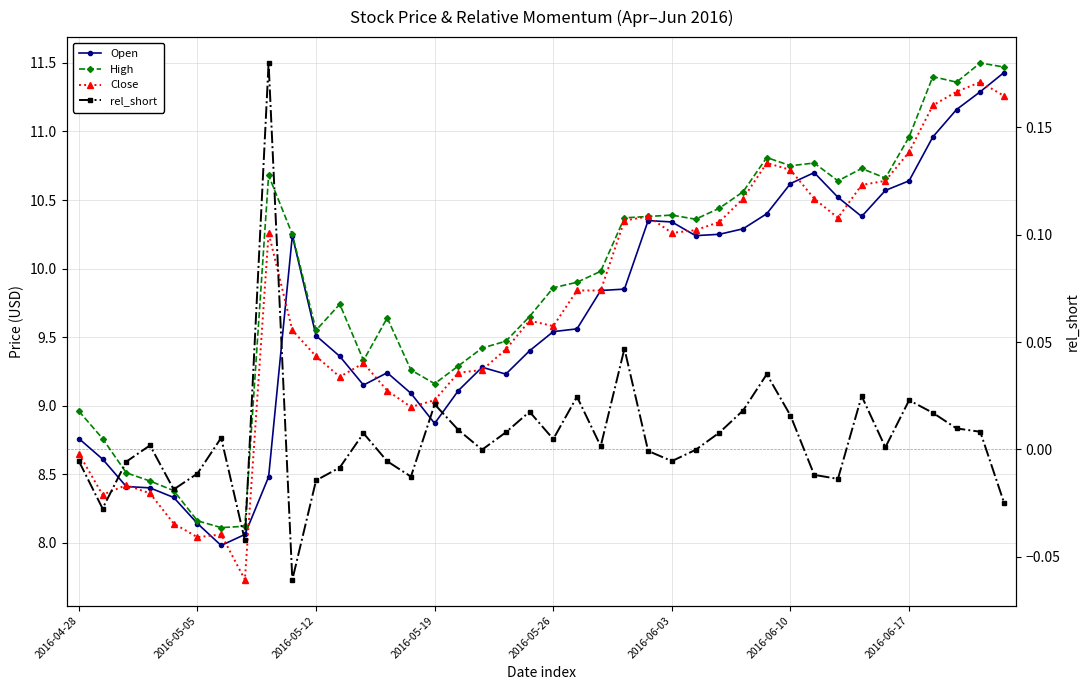

The value of Close at 2016-05-26 is 2.8. True or false?

False